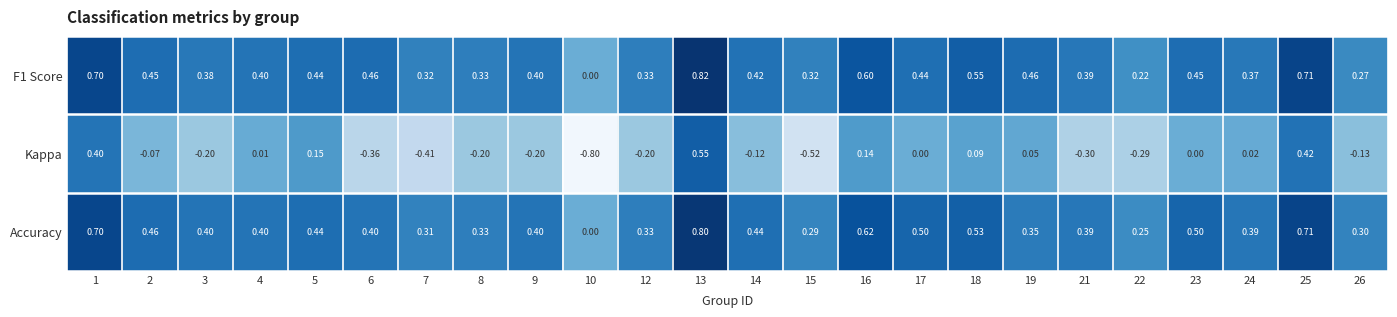

Which category has the highest value across all series?

13